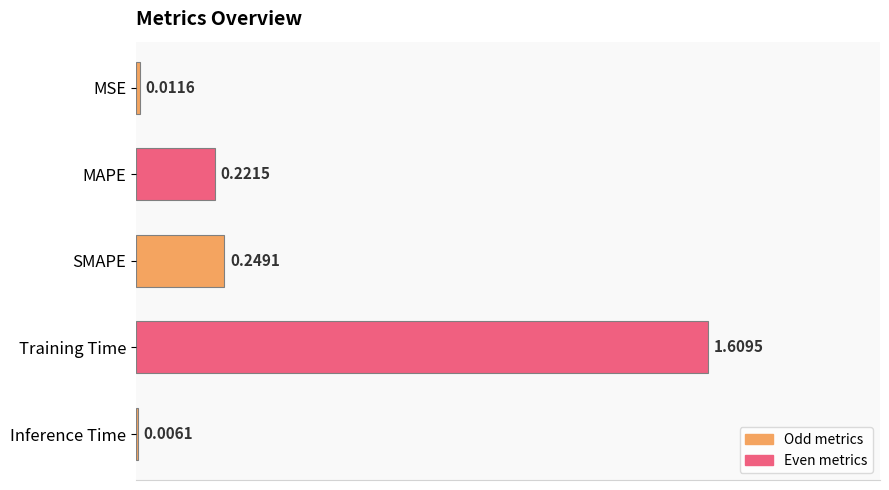

Between Inference Time and MAPE, which is larger?

MAPE